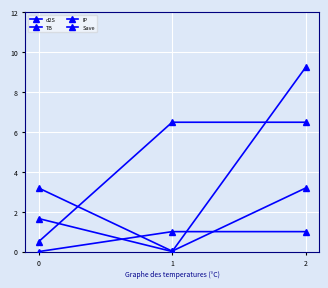

Which series changed the most between 0 and 1?

IP